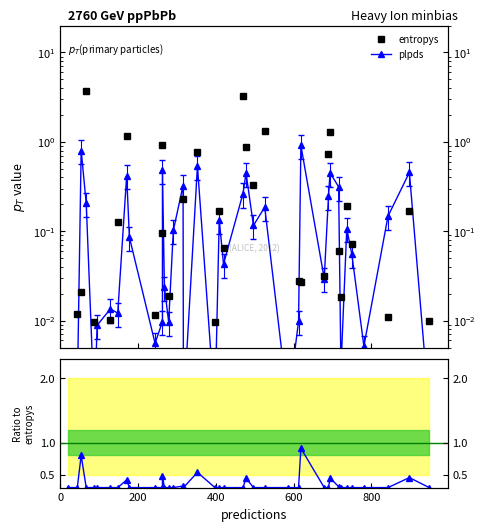

How many intersections are there between entropys and plpds ratio?

12